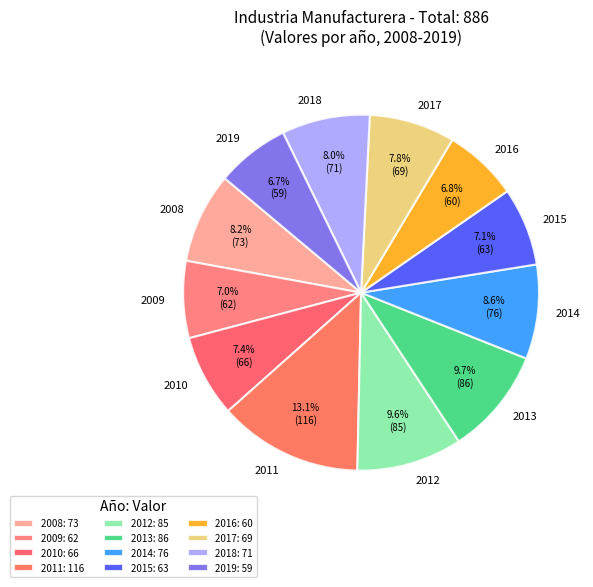

To the nearest percent, what is the difference between the largest and smallest slice percentages?

6%